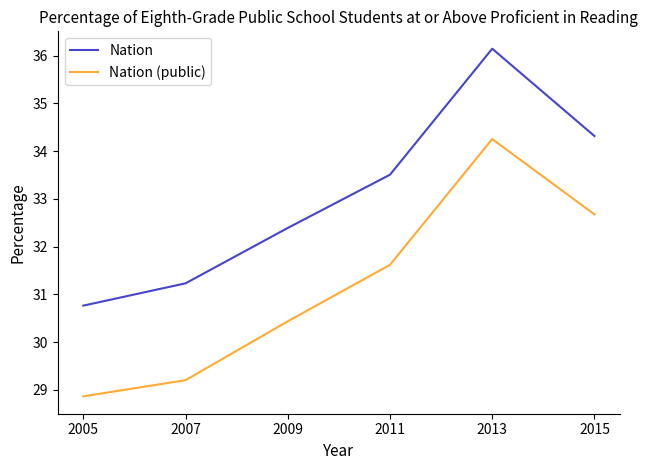

What is the total value across all series at 2005?

59.6